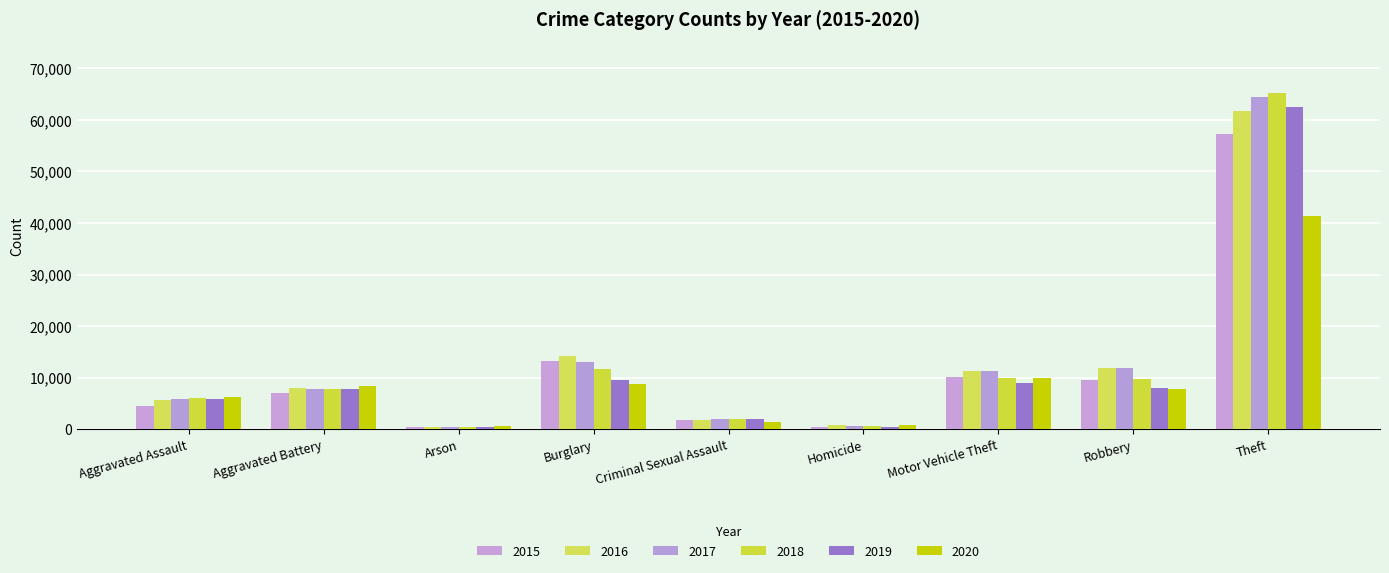

What is the difference between the maximum and minimum values in the 2017 series?

63942